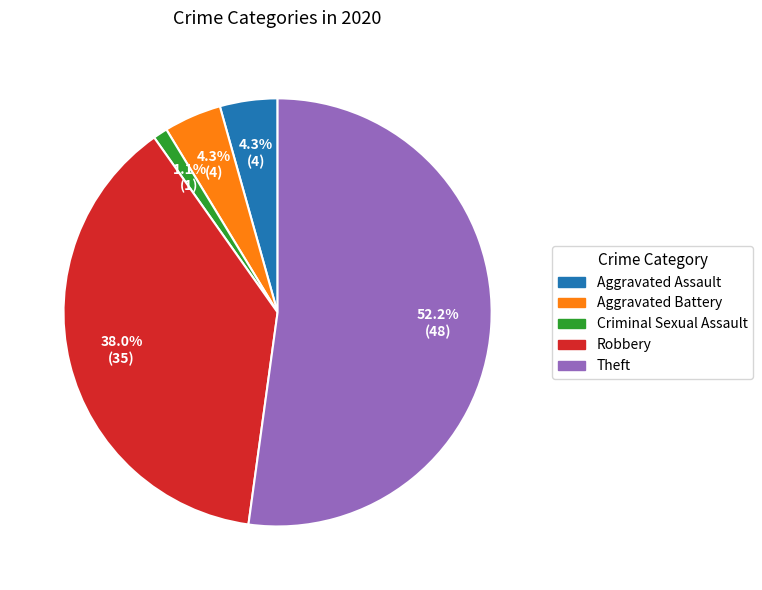

Which has a higher value, Theft or Criminal Sexual Assault?

Theft